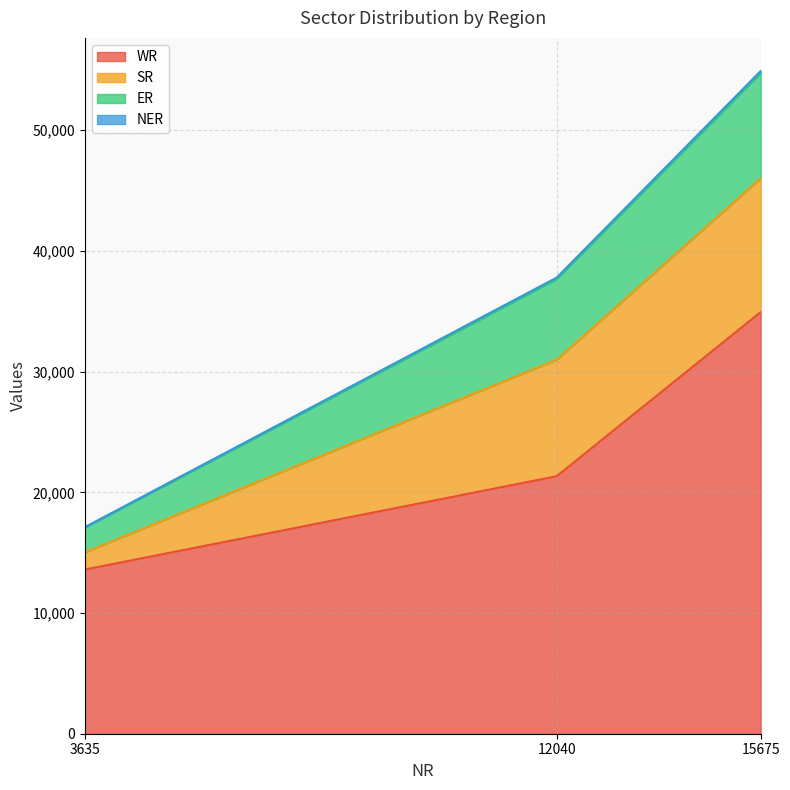

What value does the WR series have at 3635, to the nearest 100?

13600